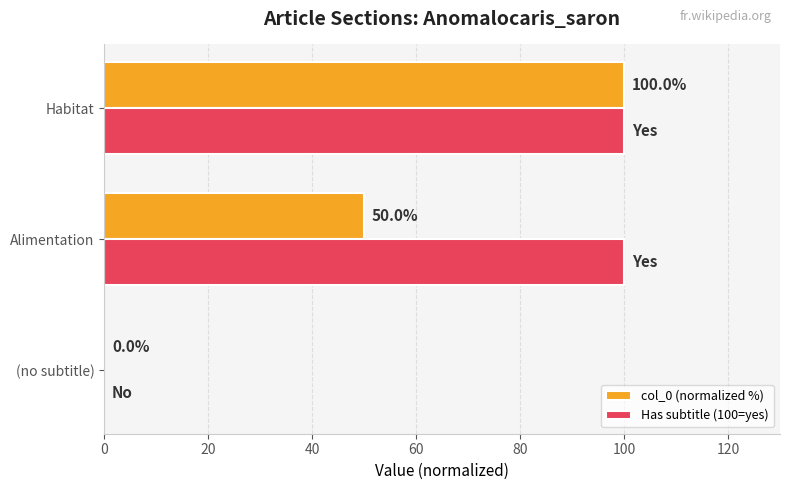

The Has subtitle (100=yes) series shows -32 at (no subtitle). True or false?

False